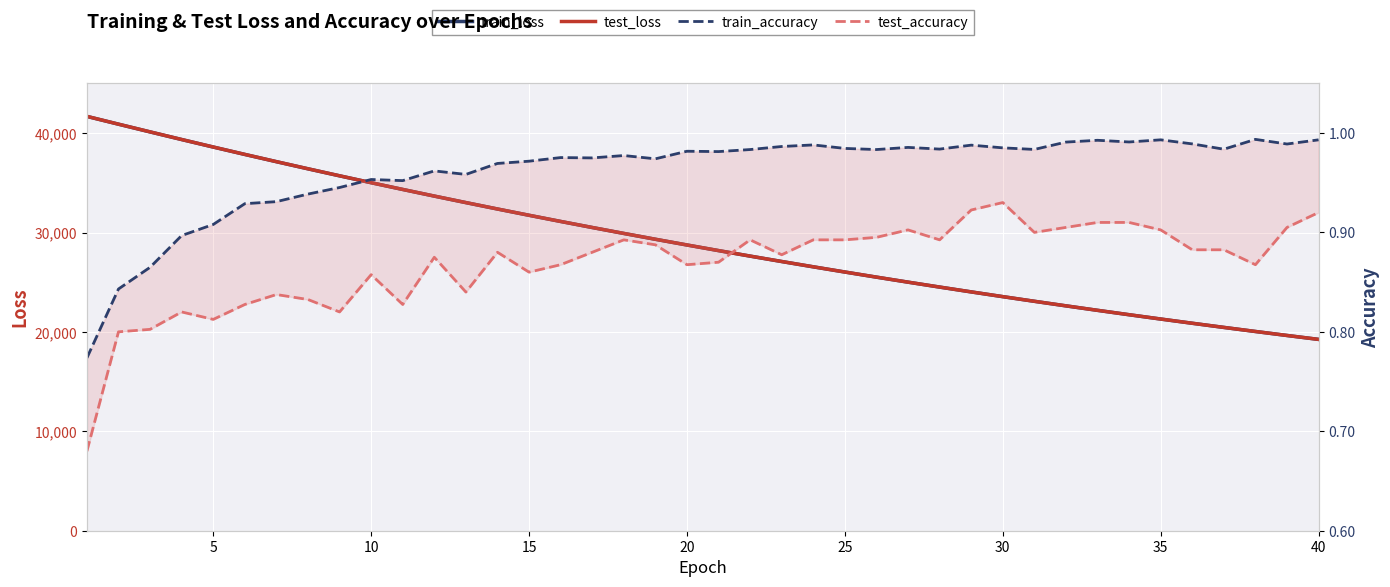

Which series has the largest total across all categories?

test_loss